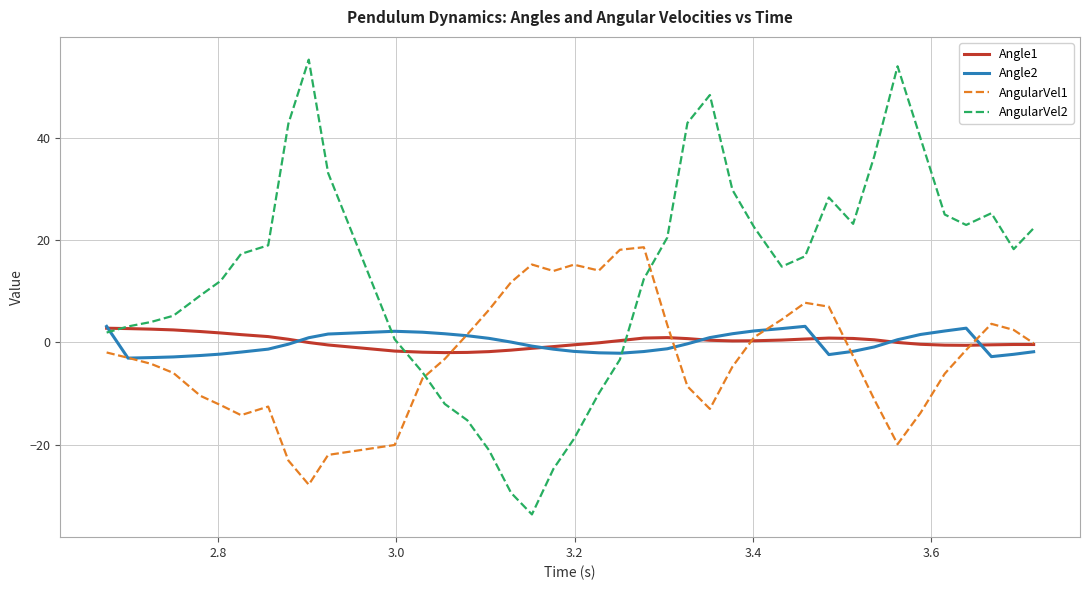

What is the difference between the maximum and minimum values in the Angle2 series?

6.2